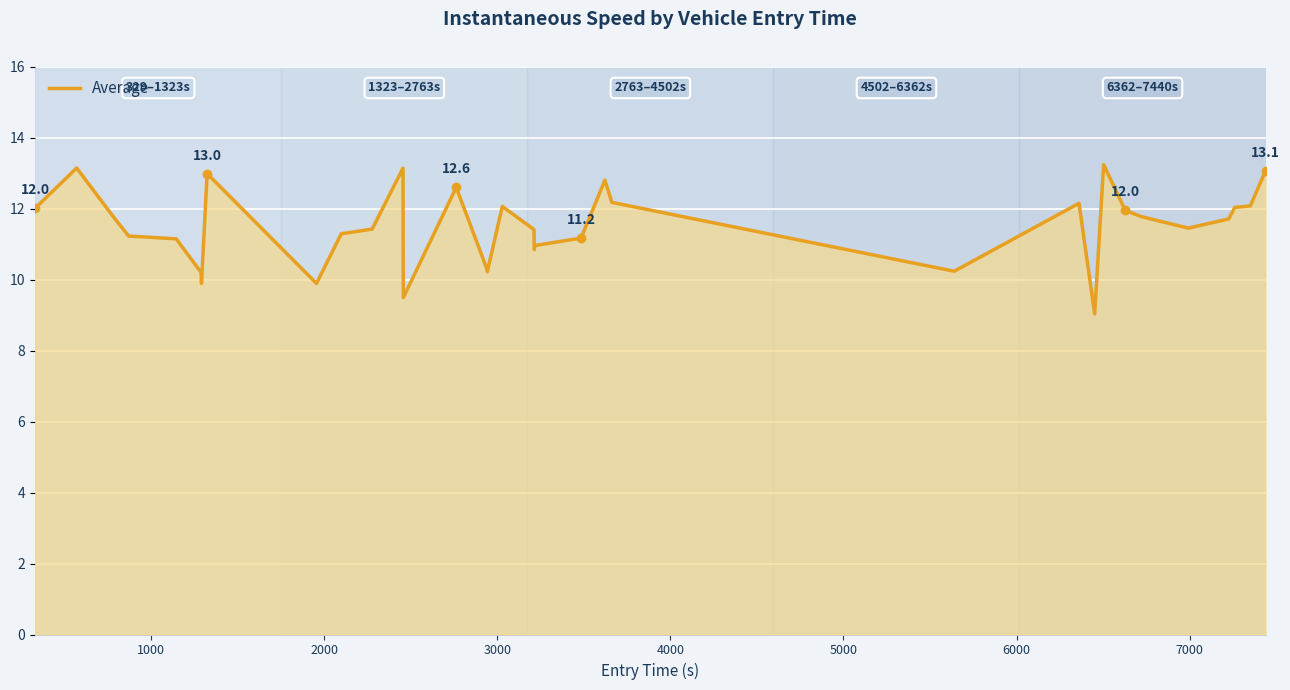

What is the minimum value shown in the chart?

9.0